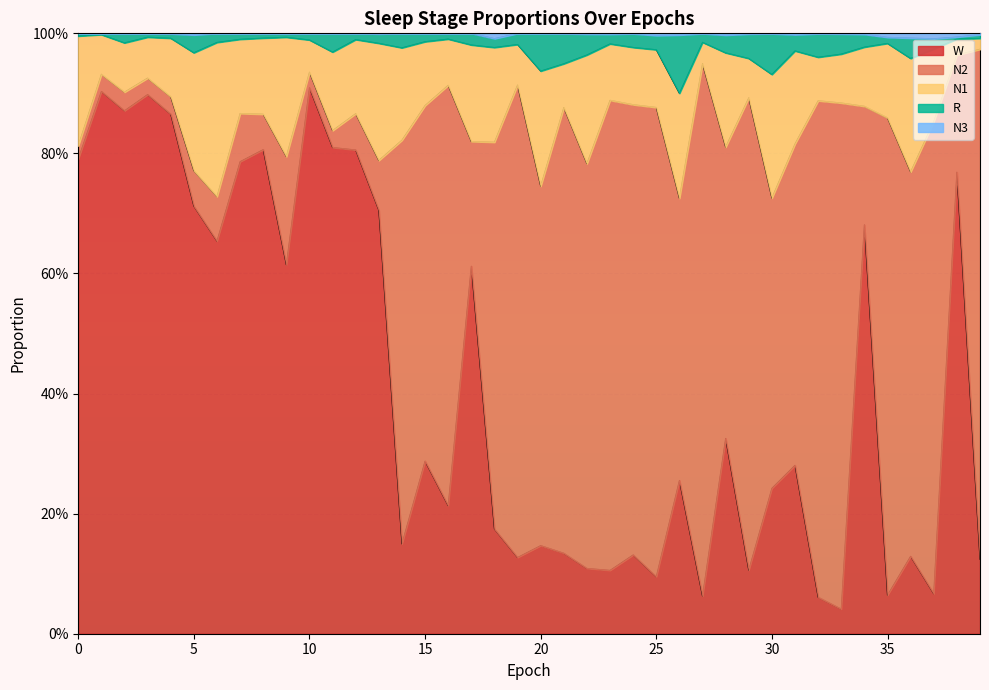

Which label corresponds to the smallest value in the chart?

33